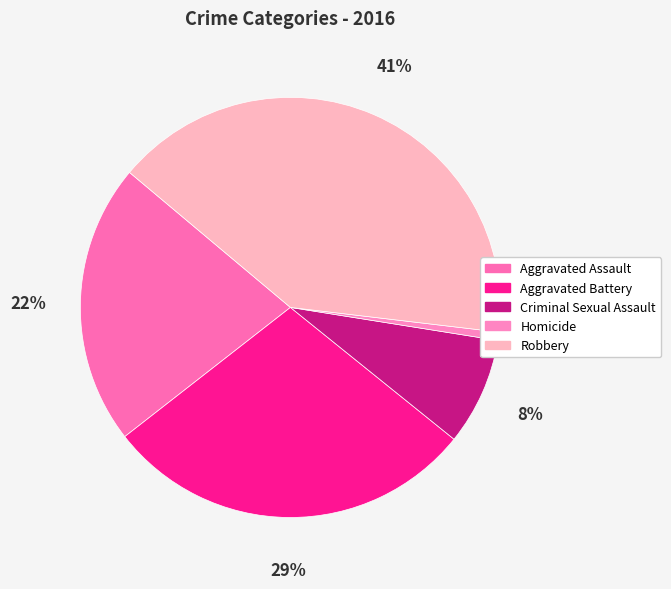

Is it true that Criminal Sexual Assault is 1% of the pie?

False